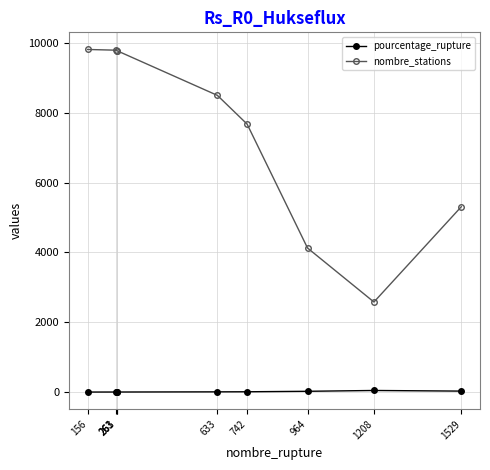

True or false: pourcentage_rupture has a value of 2.7 at 261.

True